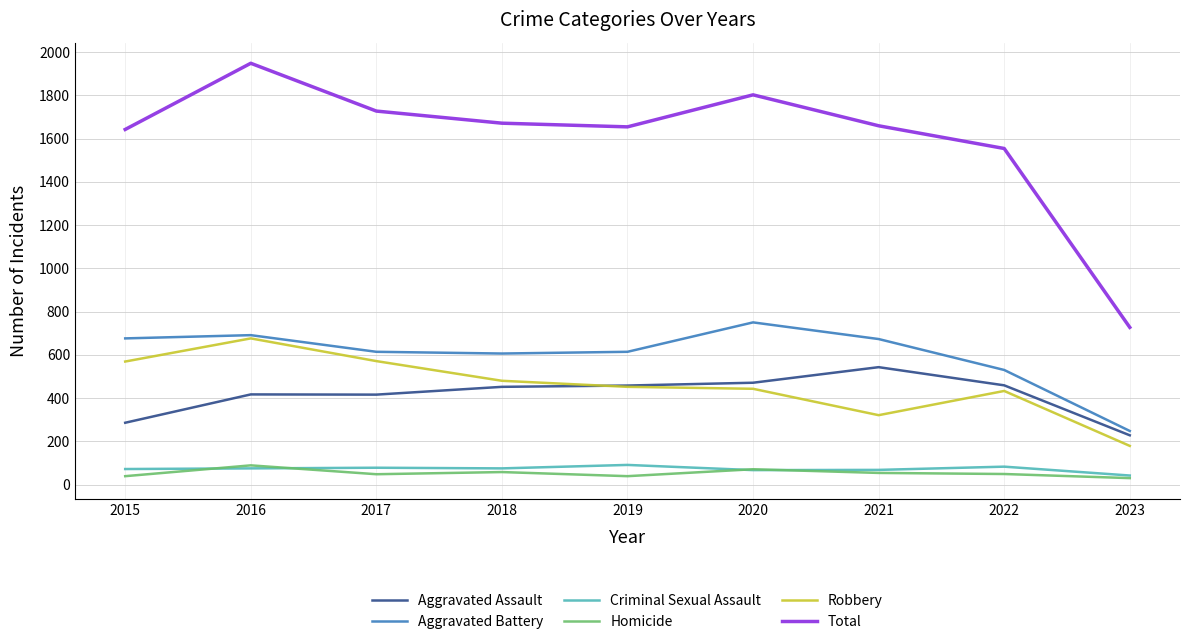

The Total series shows 272 at 2023. True or false?

False